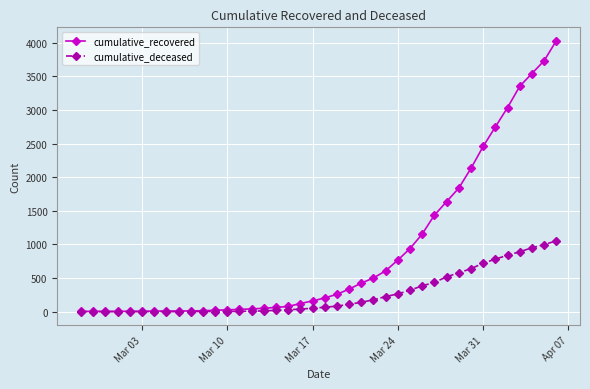

How many categories are shown in the chart?

40